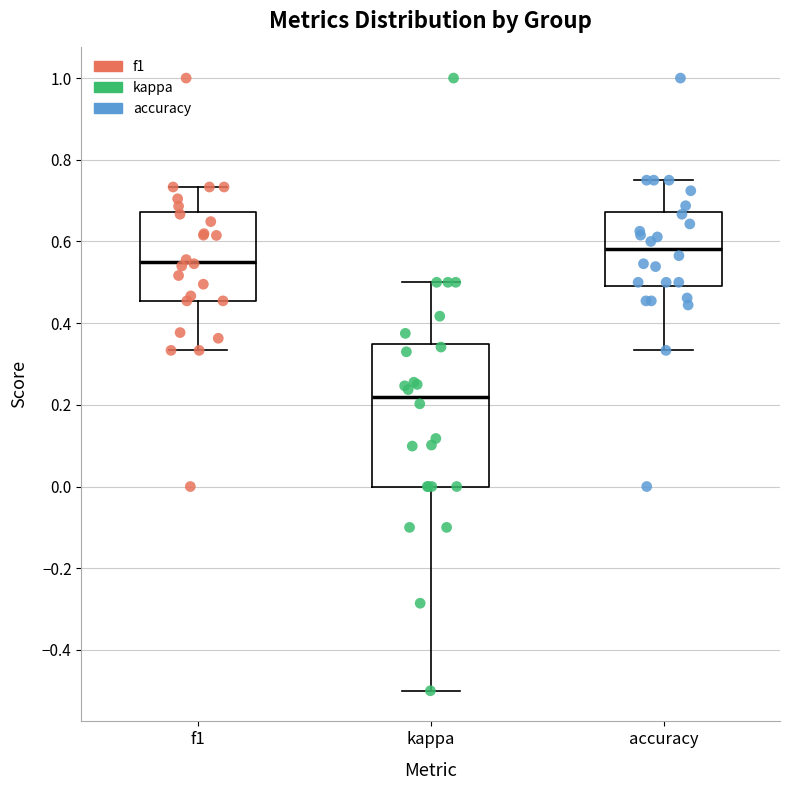

Reading left to right, read every box against the y-axis: the position of its median line, the range the box covers, and the ends of its whiskers. The values are not printed on the chart, so give them approximately, as read against the axis.

f1: median 0.56, box 0.46 to 0.68, whiskers 0.34 to 0.74
kappa: median 0.22, box 0.00 to 0.34, whiskers -0.50 to 0.50
accuracy: median 0.58, box 0.50 to 0.68, whiskers 0.34 to 0.76